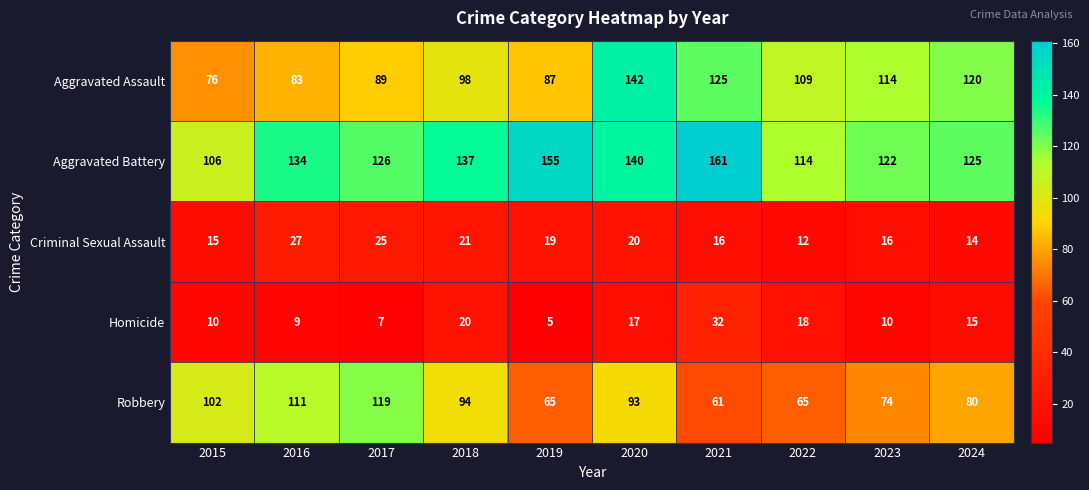

At which label does Aggravated Assault first exceed 109?

2020